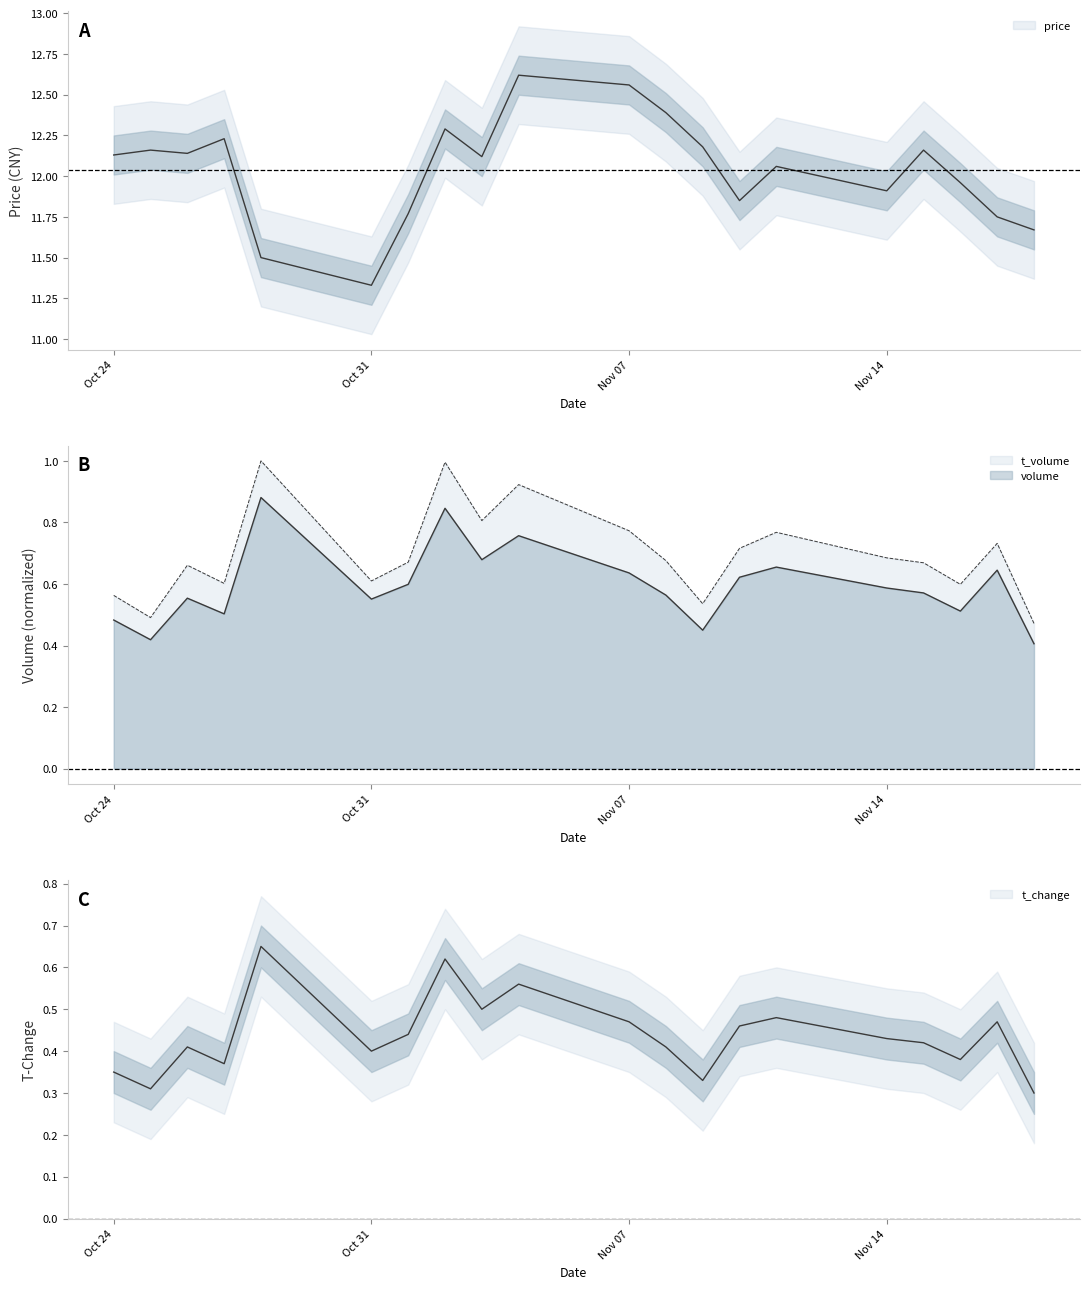

Which series changed the most between 2022-10-31 and 2022-11-02?

price